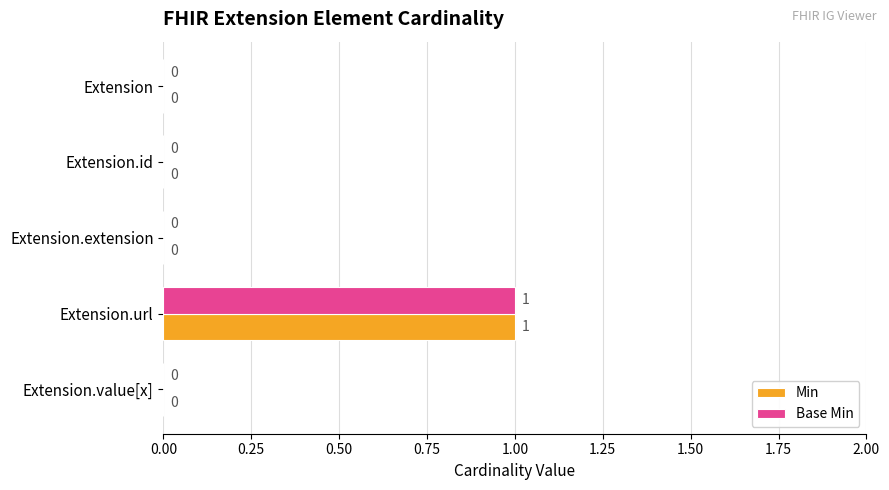

What are all the series names shown in the legend?

Min, Base Min